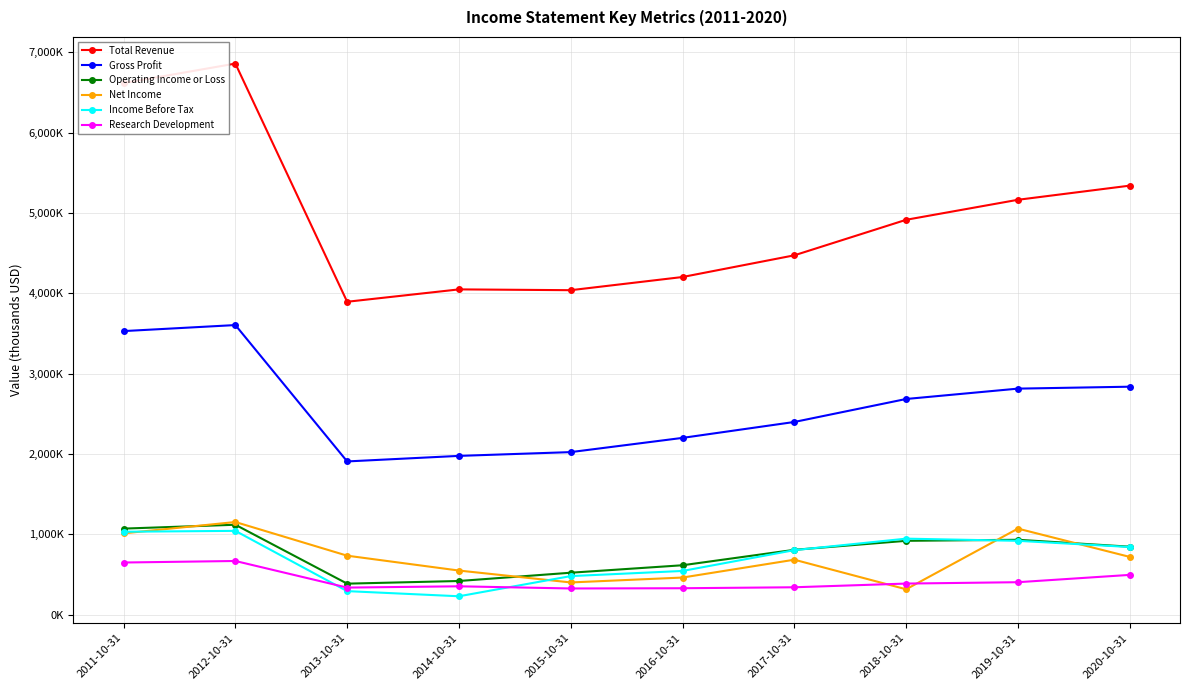

At which category does Total Revenue reach its first local peak?

2012-10-31